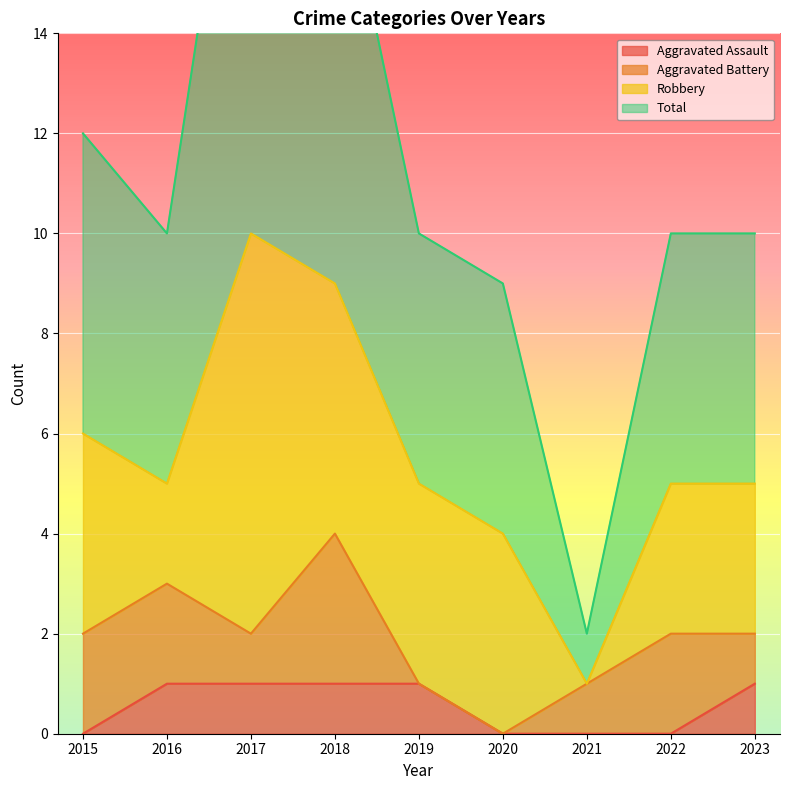

What is the value of the Total point at the 6th from the left?

9